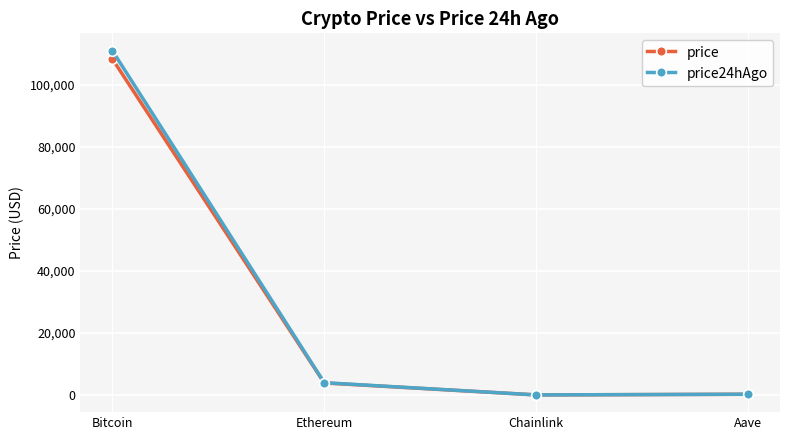

What is the greatest value displayed?

110996.0